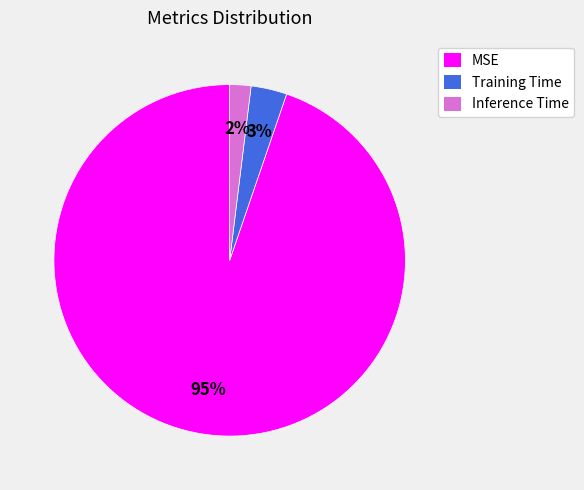

Count the number of slices in the pie.

3